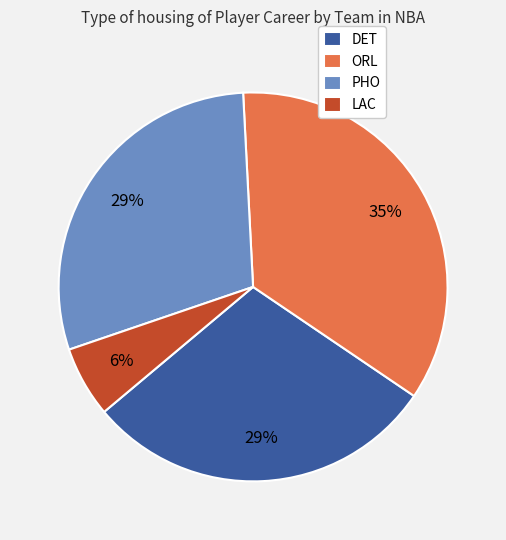

To the nearest percent, what is the combined percentage of ORL and PHO?

65%